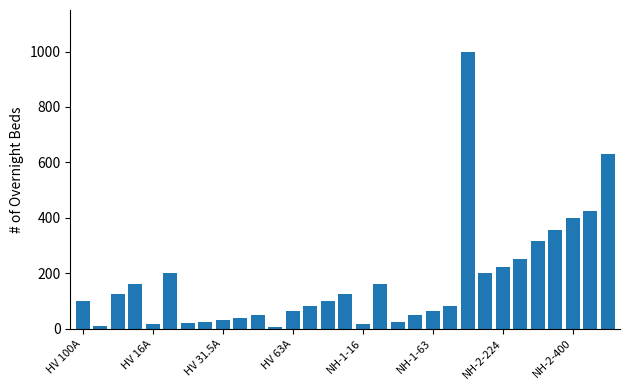

What is the maximum value shown in the chart?

1000.0